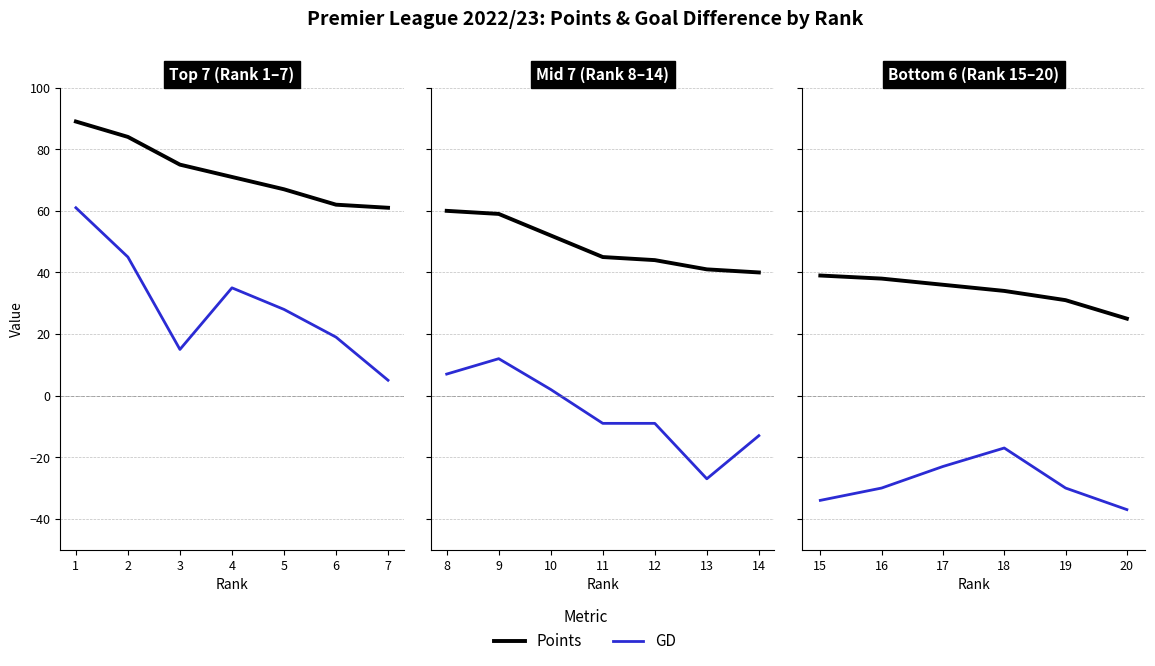

Is it true that Points equals 55 at 16?

False